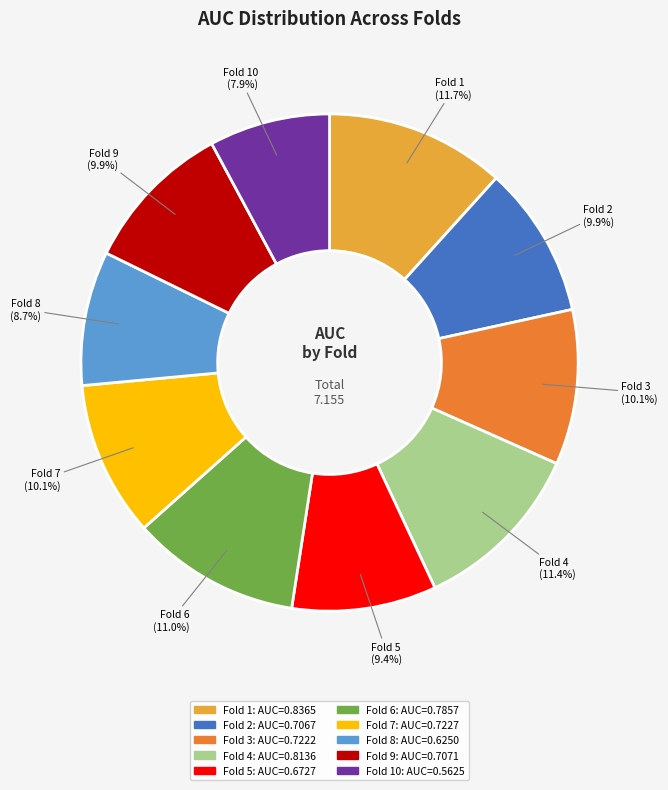

How many slices are in this pie chart?

10